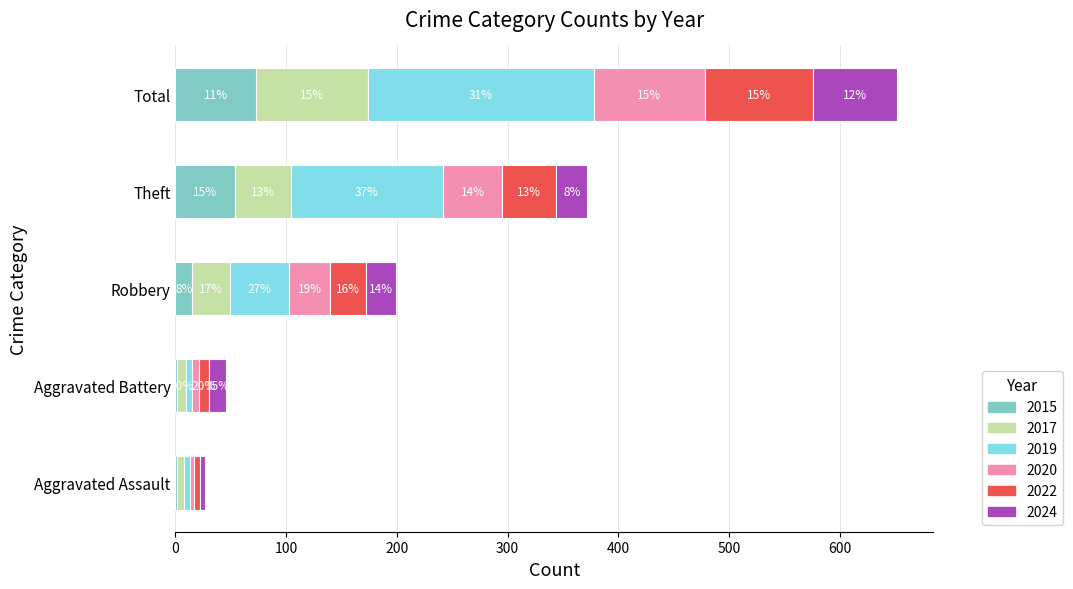

What are all the series names shown in the legend?

2015, 2017, 2019, 2020, 2022, 2024